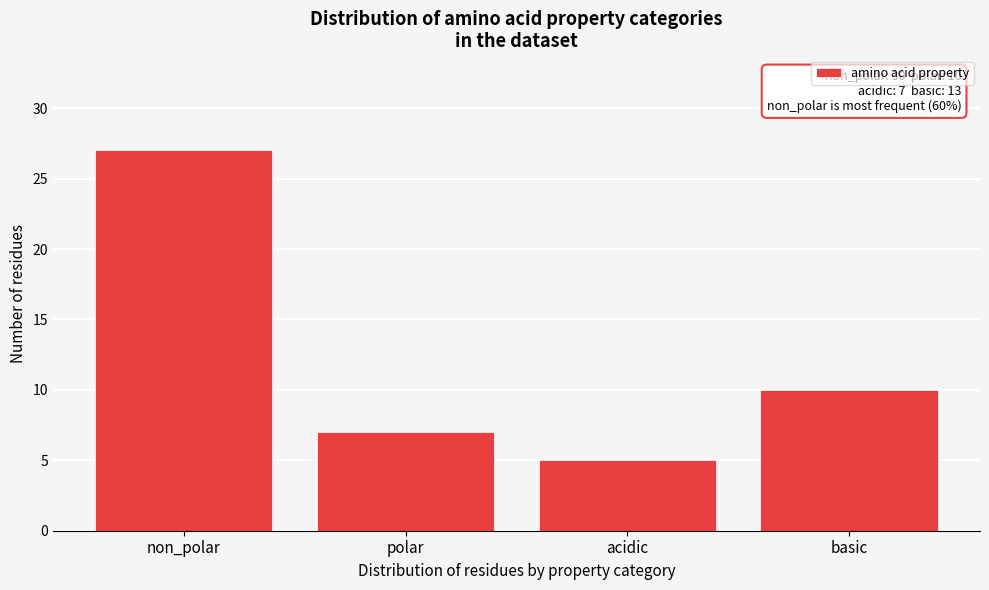

Reading left to right, list all the values displayed in this chart.

non_polar=27	polar=7	acidic=5	basic=10